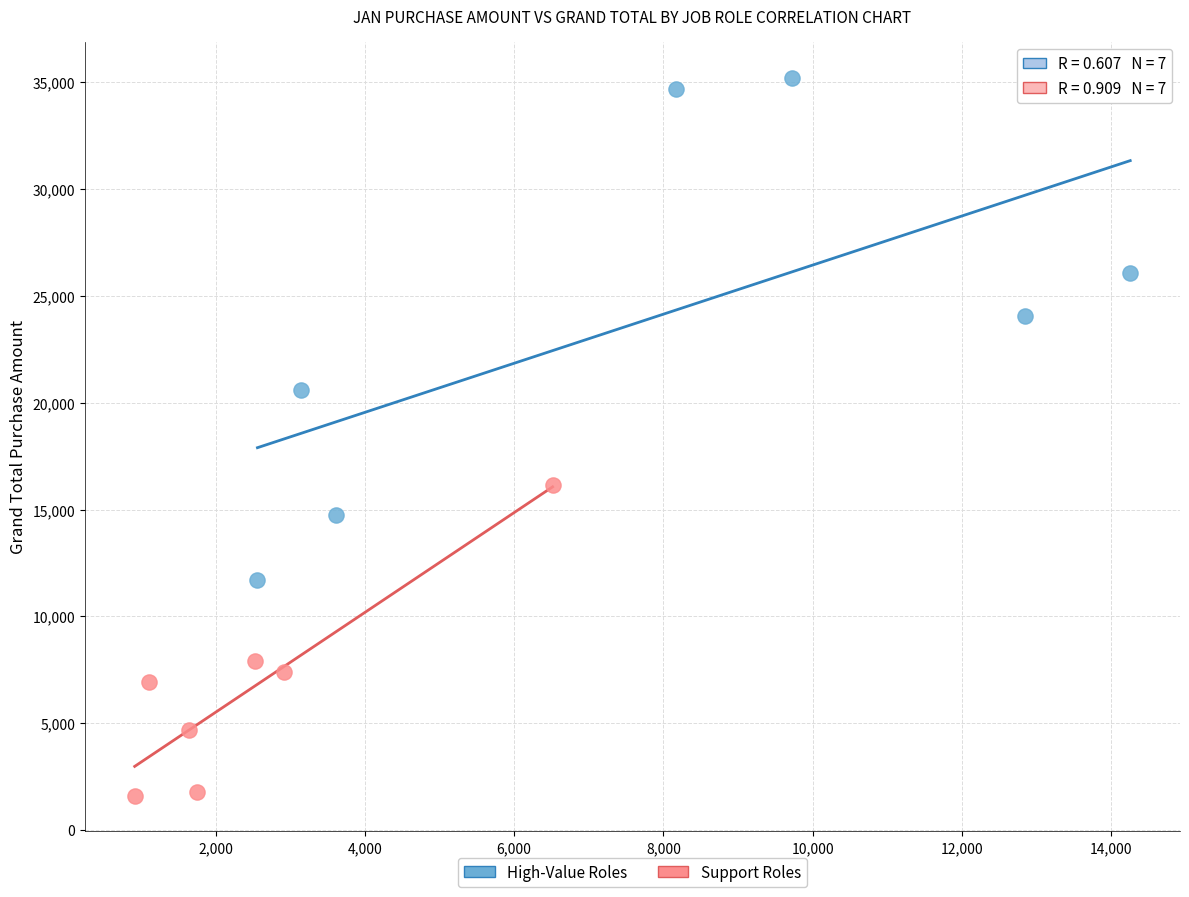

Which series contains the lowest Y value?

Support Roles